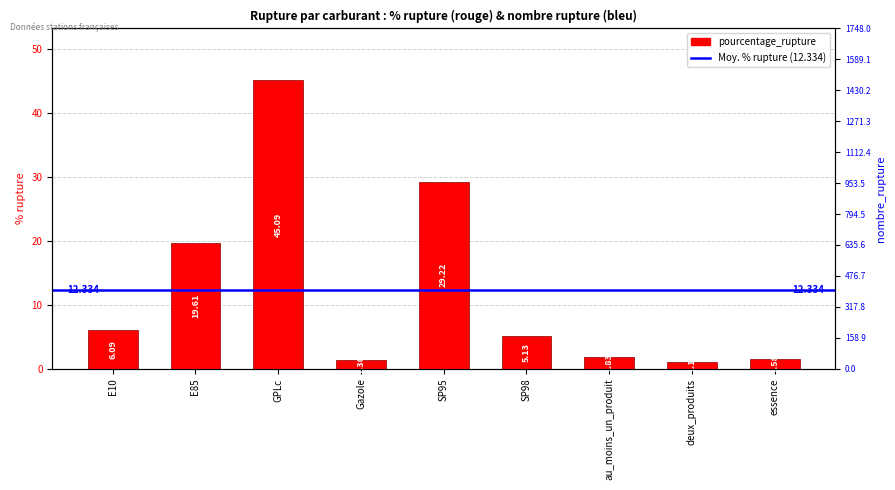

What is the maximum value shown in the chart?

45.1